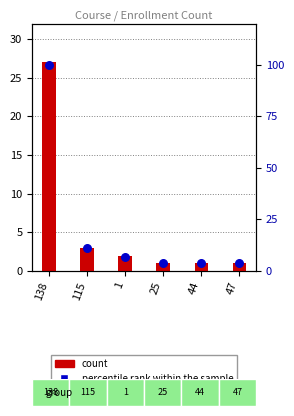

Is the value of count at 138 greater than the value of percentile rank within the sample at 25?

Yes